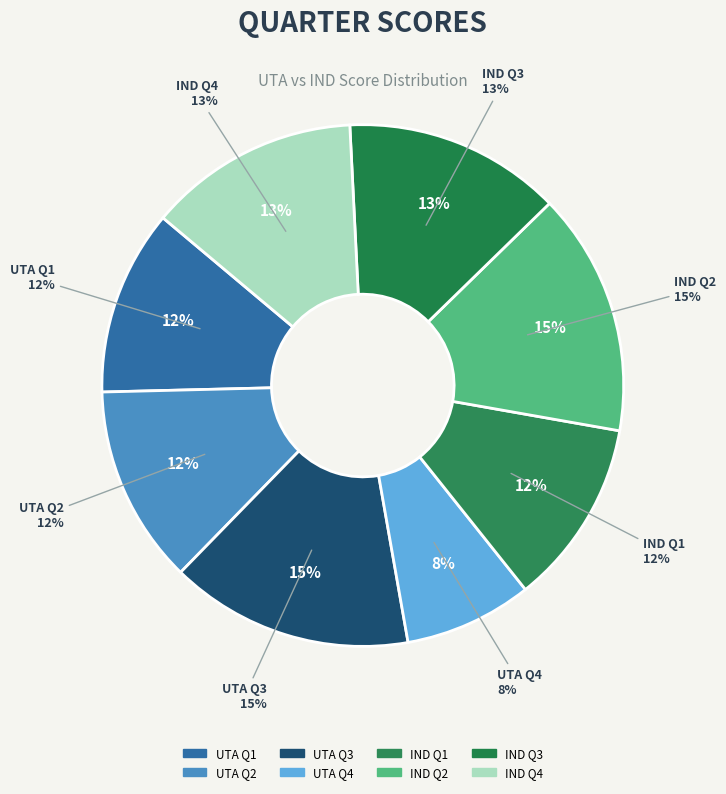

To the nearest percent, what is the average slice percentage?

12%